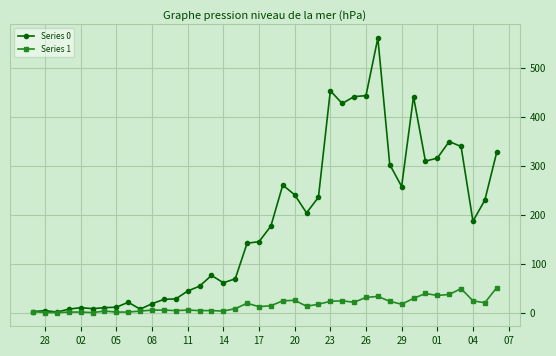

True or false: Series 1 has more than 0 interior local peaks.

True